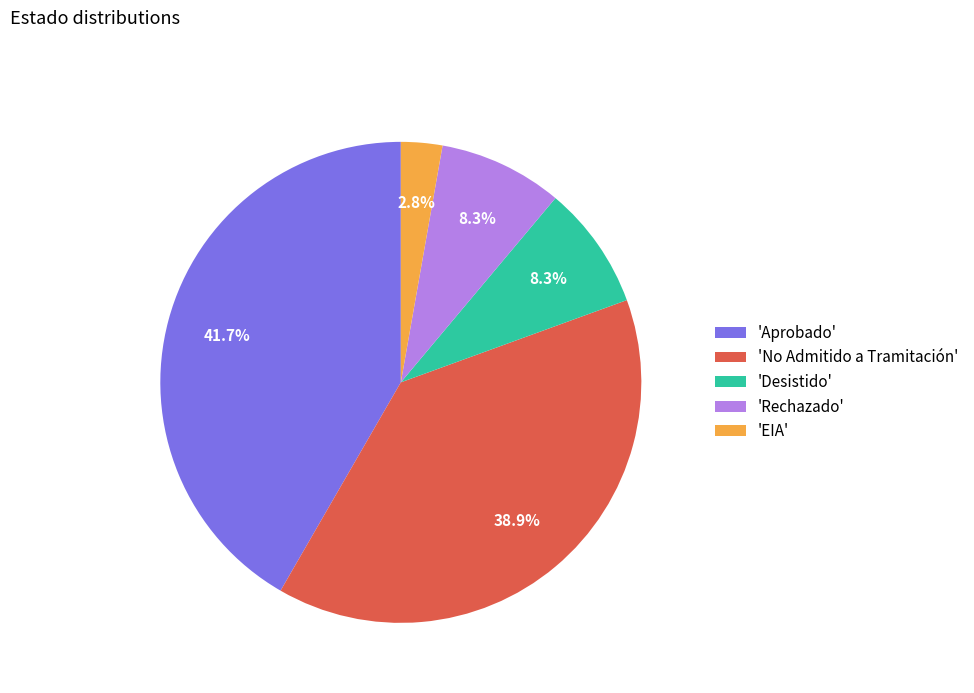

Which category has the smallest portion of the pie?

'EIA'